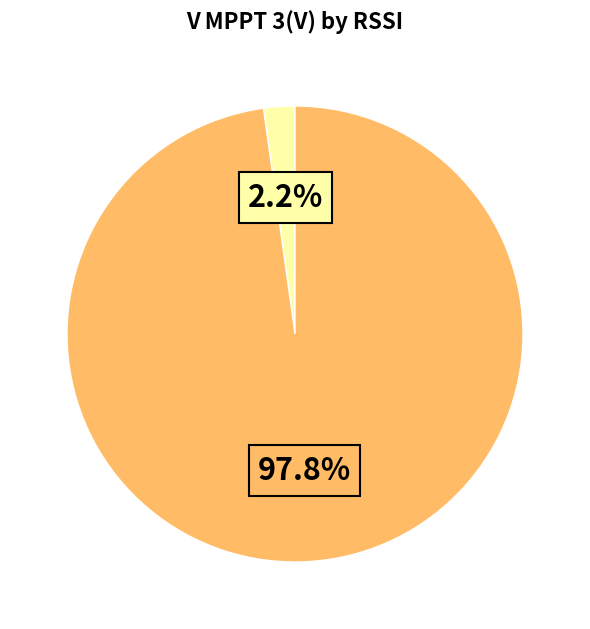

How many slices are in this pie chart?

2